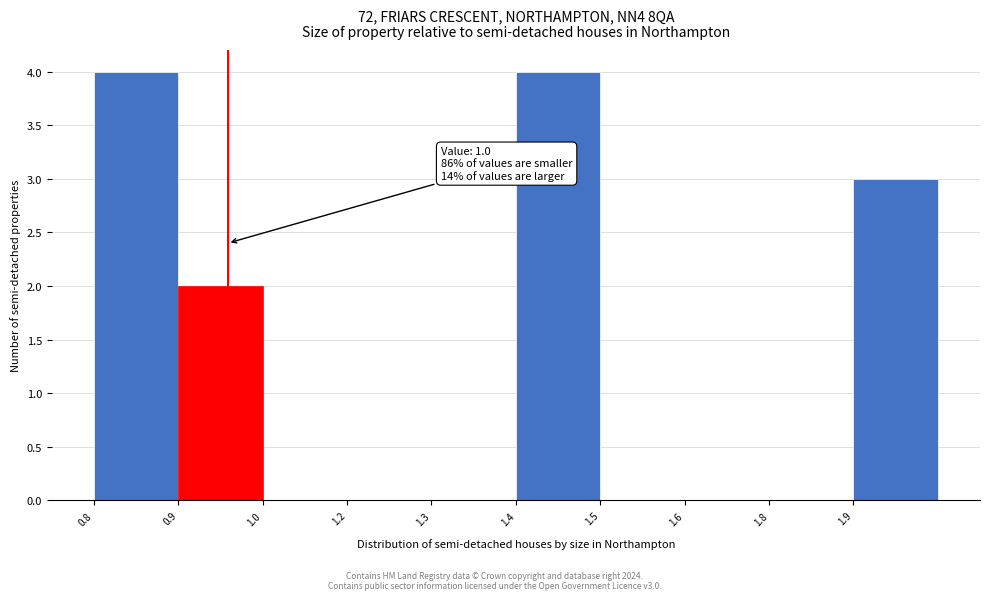

Reading left to right, extract all data points from this chart.

0.8=4	0.9=2	1.0=0	1.2=0	1.3=0	1.4=4	1.5=0	1.6=0	1.8=0	1.9=3